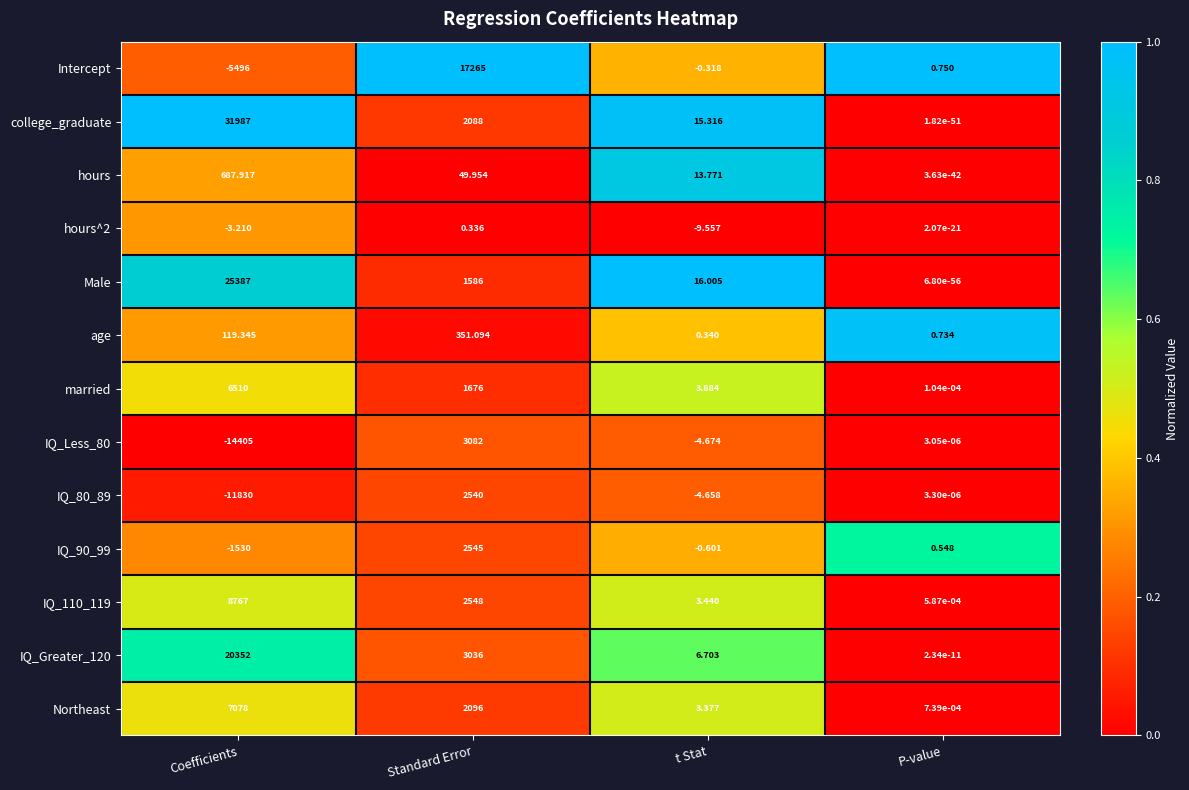

What is the difference between the highest and lowest values at t Stat?

25.6